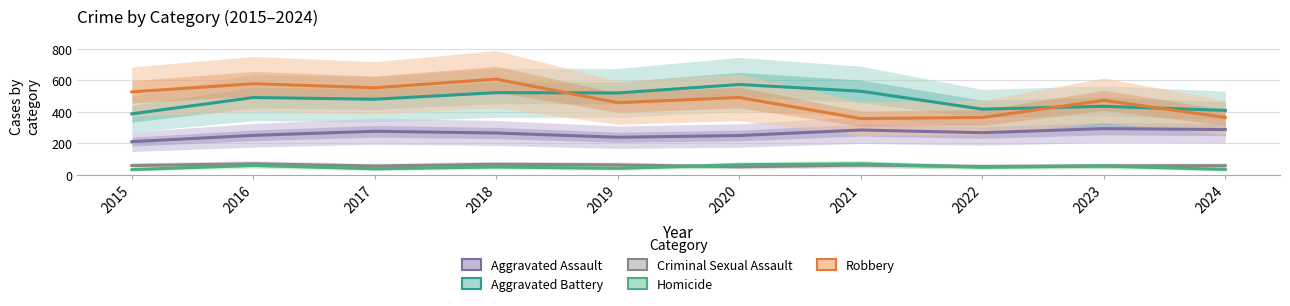

Which series changed the most between 2015 and 2016?

Aggravated Battery